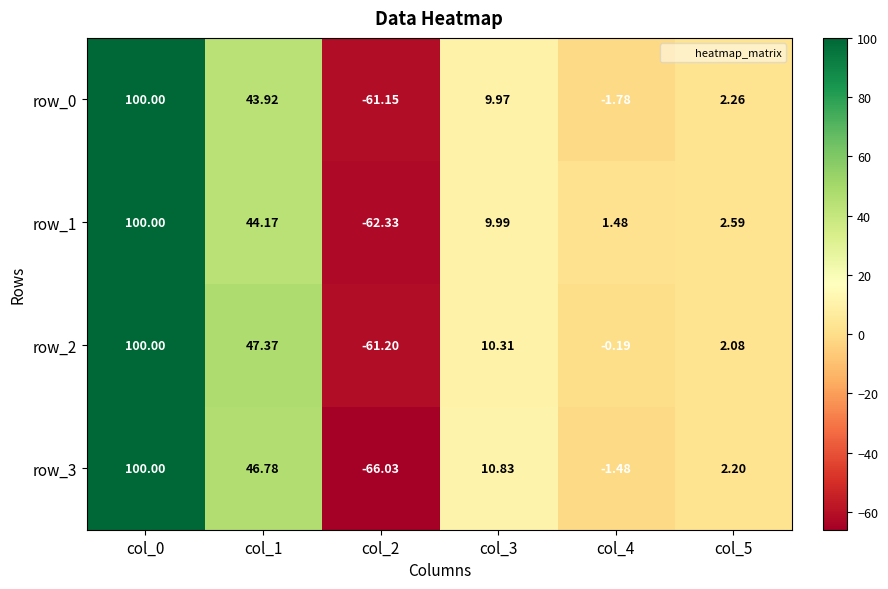

How many categories are shown in the chart?

6